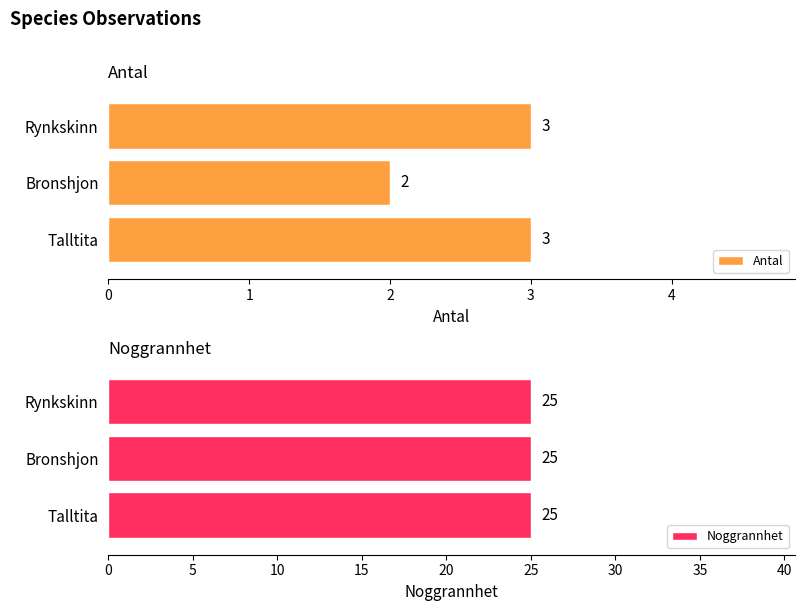

At which label is Noggrannhet closest to 25?

Talltita